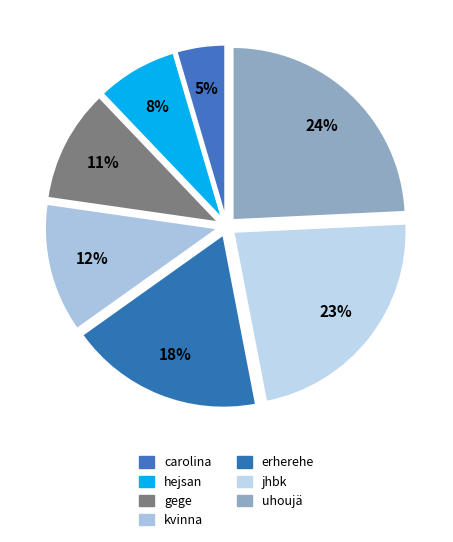

Does erherehe account for over 50% of the chart?

No